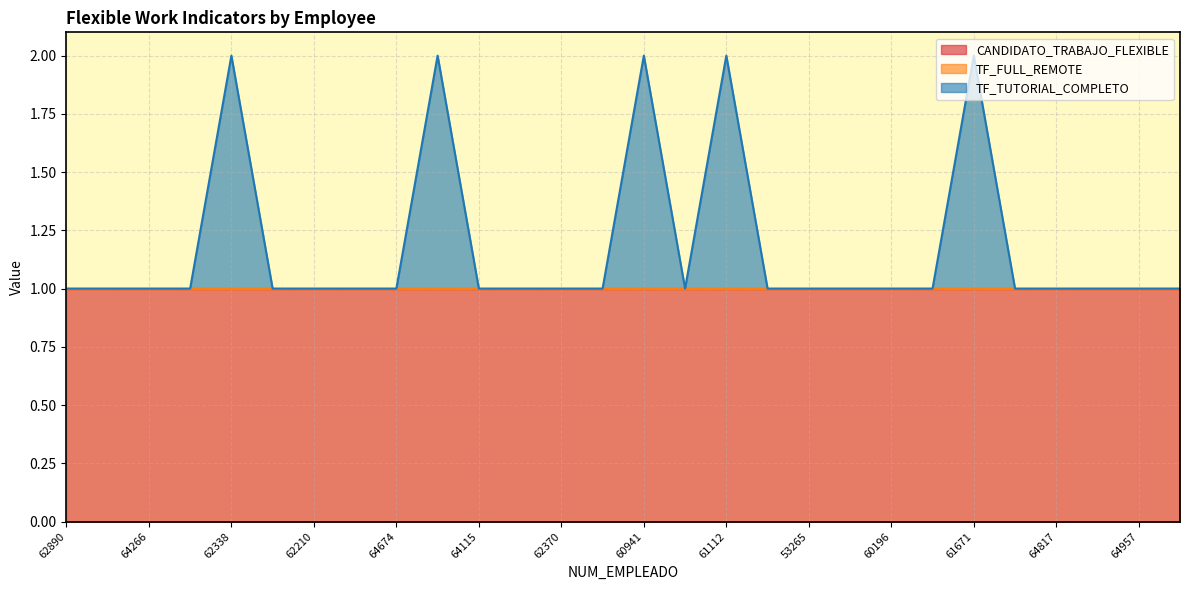

What are all the series names shown in the legend?

CANDIDATO_TRABAJO_FLEXIBLE, TF_FULL_REMOTE, TF_TUTORIAL_COMPLETO